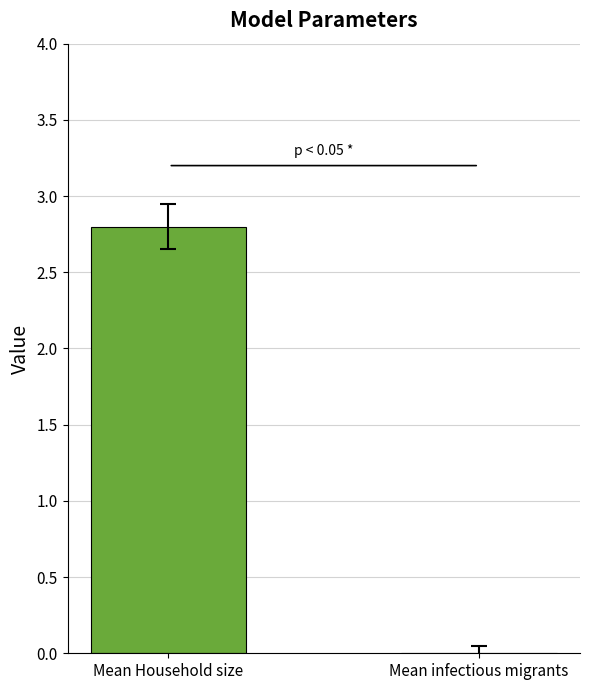

What is the maximum value shown in the chart?

2.8